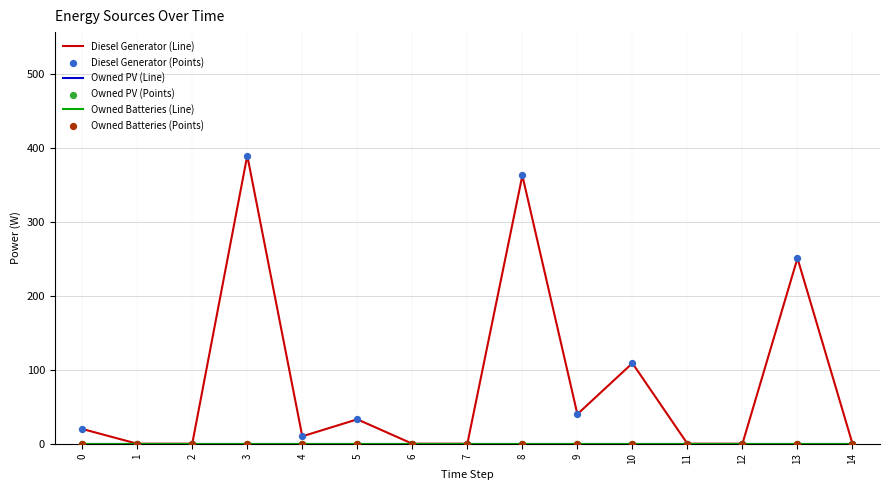

Which series has the largest total across all categories?

Diesel Generator (Line)